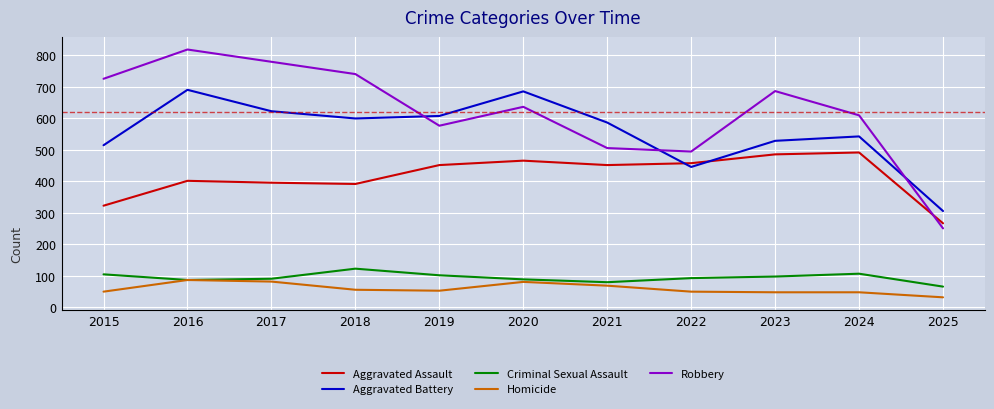

At which label does Aggravated Battery reach its minimum?

2025